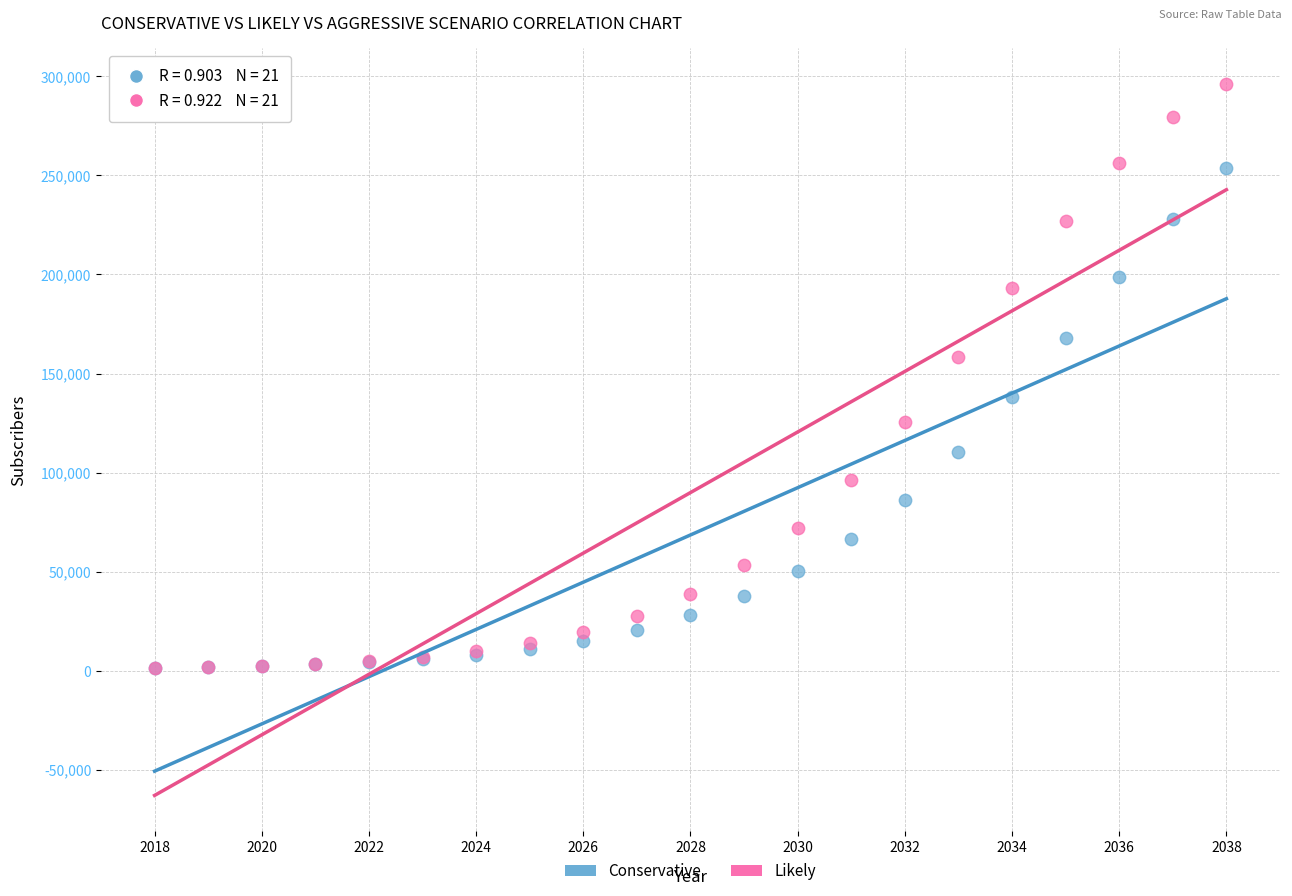

Which series has the largest Y range (max minus min)?

Likely